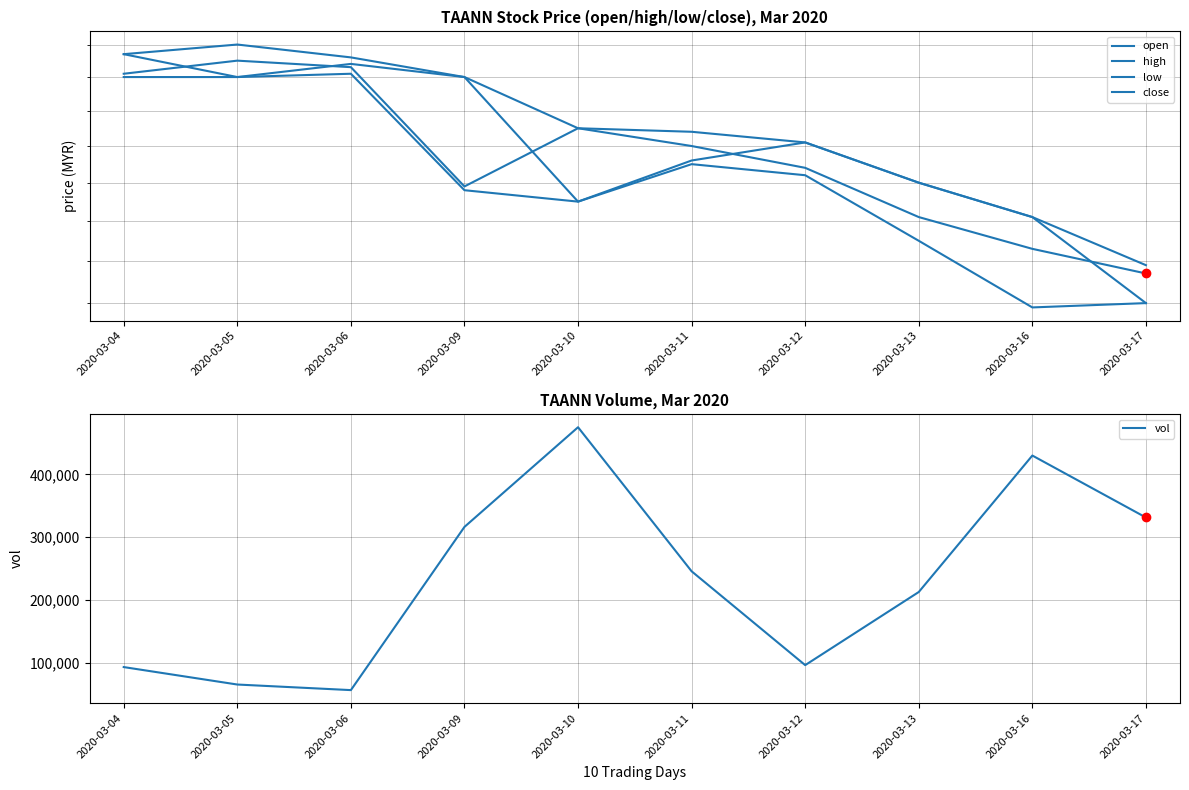

Reading left to right, what are all the values shown in this chart?

open: 2020-03-04=2.7	2020-03-05=2.6	2020-03-06=2.6	2020-03-09=2.6	2020-03-10=2.2	2020-03-11=2.4	2020-03-12=2.4	2020-03-13=2.3	2020-03-16=2.2	2020-03-17=2.0
high: 2020-03-04=2.7	2020-03-05=2.7	2020-03-06=2.7	2020-03-09=2.6	2020-03-10=2.5	2020-03-11=2.4	2020-03-12=2.4	2020-03-13=2.3	2020-03-16=2.2	2020-03-17=2.1
low: 2020-03-04=2.6	2020-03-05=2.6	2020-03-06=2.6	2020-03-09=2.3	2020-03-10=2.2	2020-03-11=2.4	2020-03-12=2.3	2020-03-13=2.1	2020-03-16=2.0	2020-03-17=2.0
close: 2020-03-04=2.6	2020-03-05=2.6	2020-03-06=2.6	2020-03-09=2.3	2020-03-10=2.5	2020-03-11=2.4	2020-03-12=2.3	2020-03-13=2.2	2020-03-16=2.1	2020-03-17=2.1
vol: 2020-03-04=93000.0	2020-03-05=65200.0	2020-03-06=56300.0	2020-03-09=316300.0	2020-03-10=475100.0	2020-03-11=245600.0	2020-03-12=96100.0	2020-03-13=212600.0	2020-03-16=430000.0	2020-03-17=331300.0